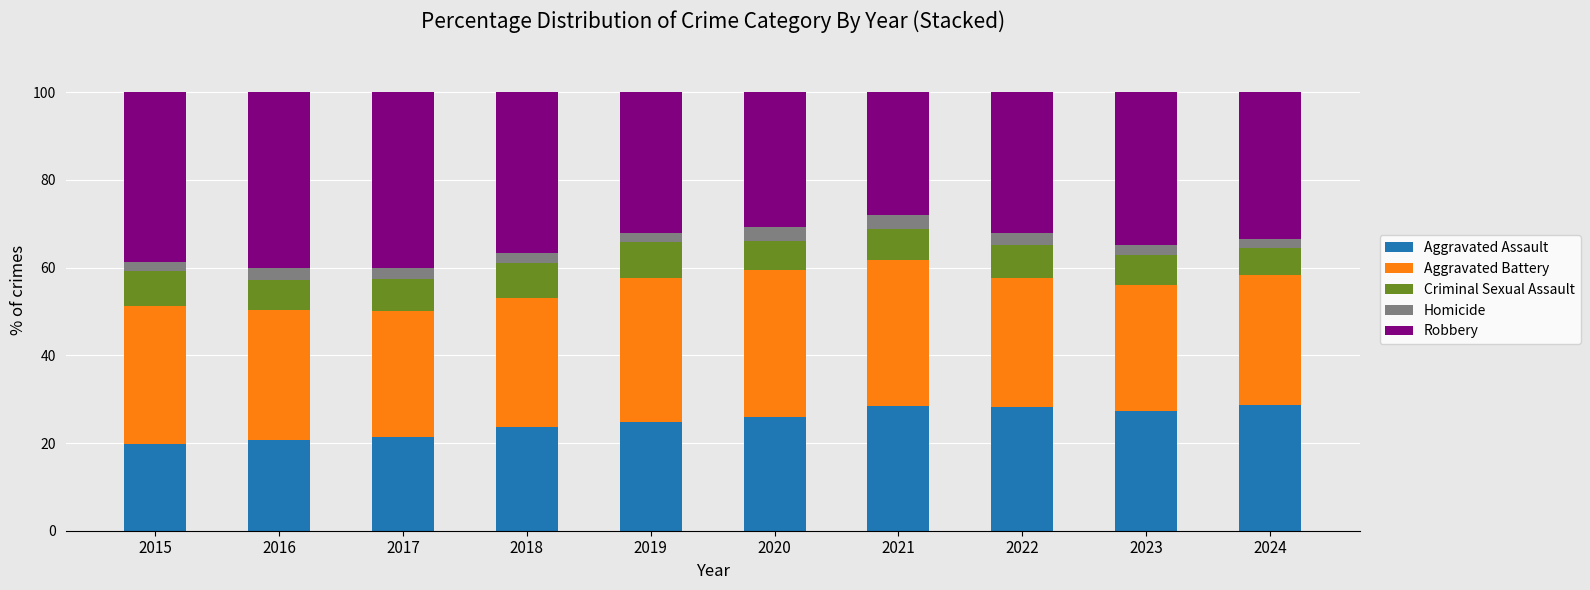

Are the bars horizontal?

No